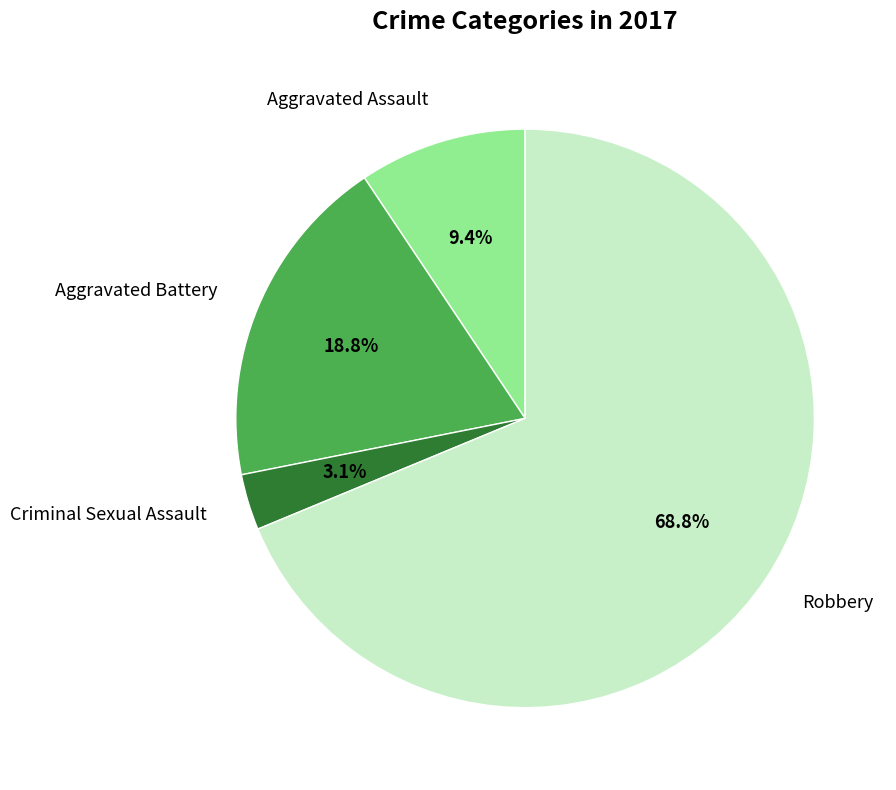

Is there a majority slice in this chart?

Yes